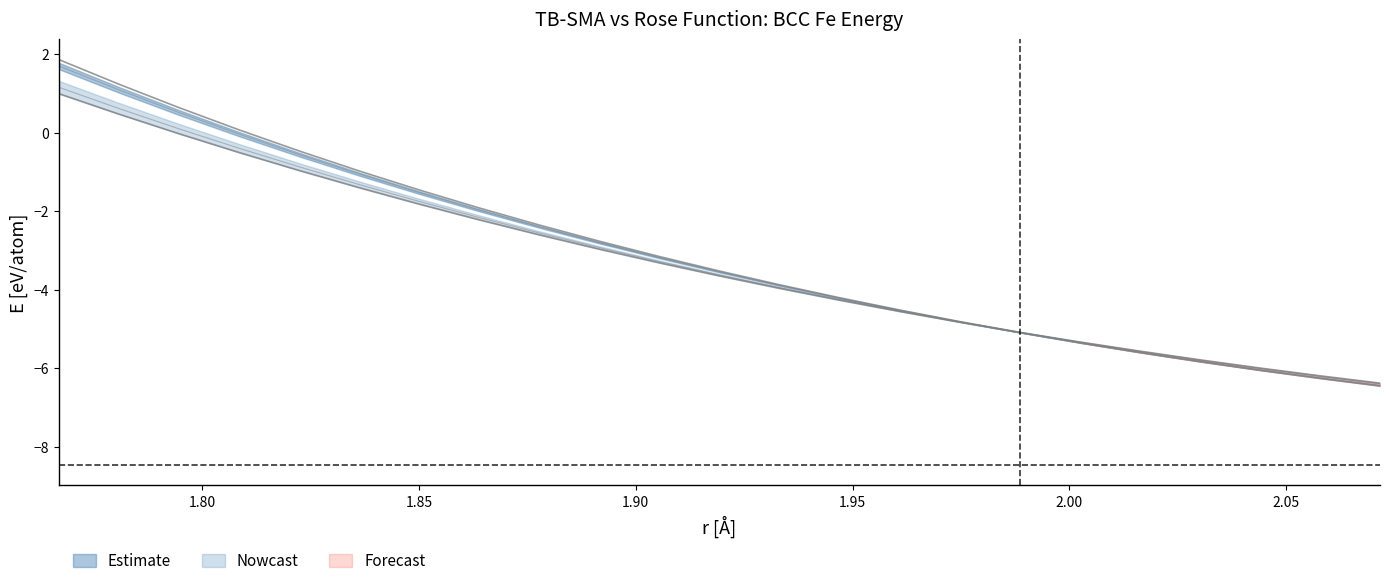

Count the number of categories in the chart.

23